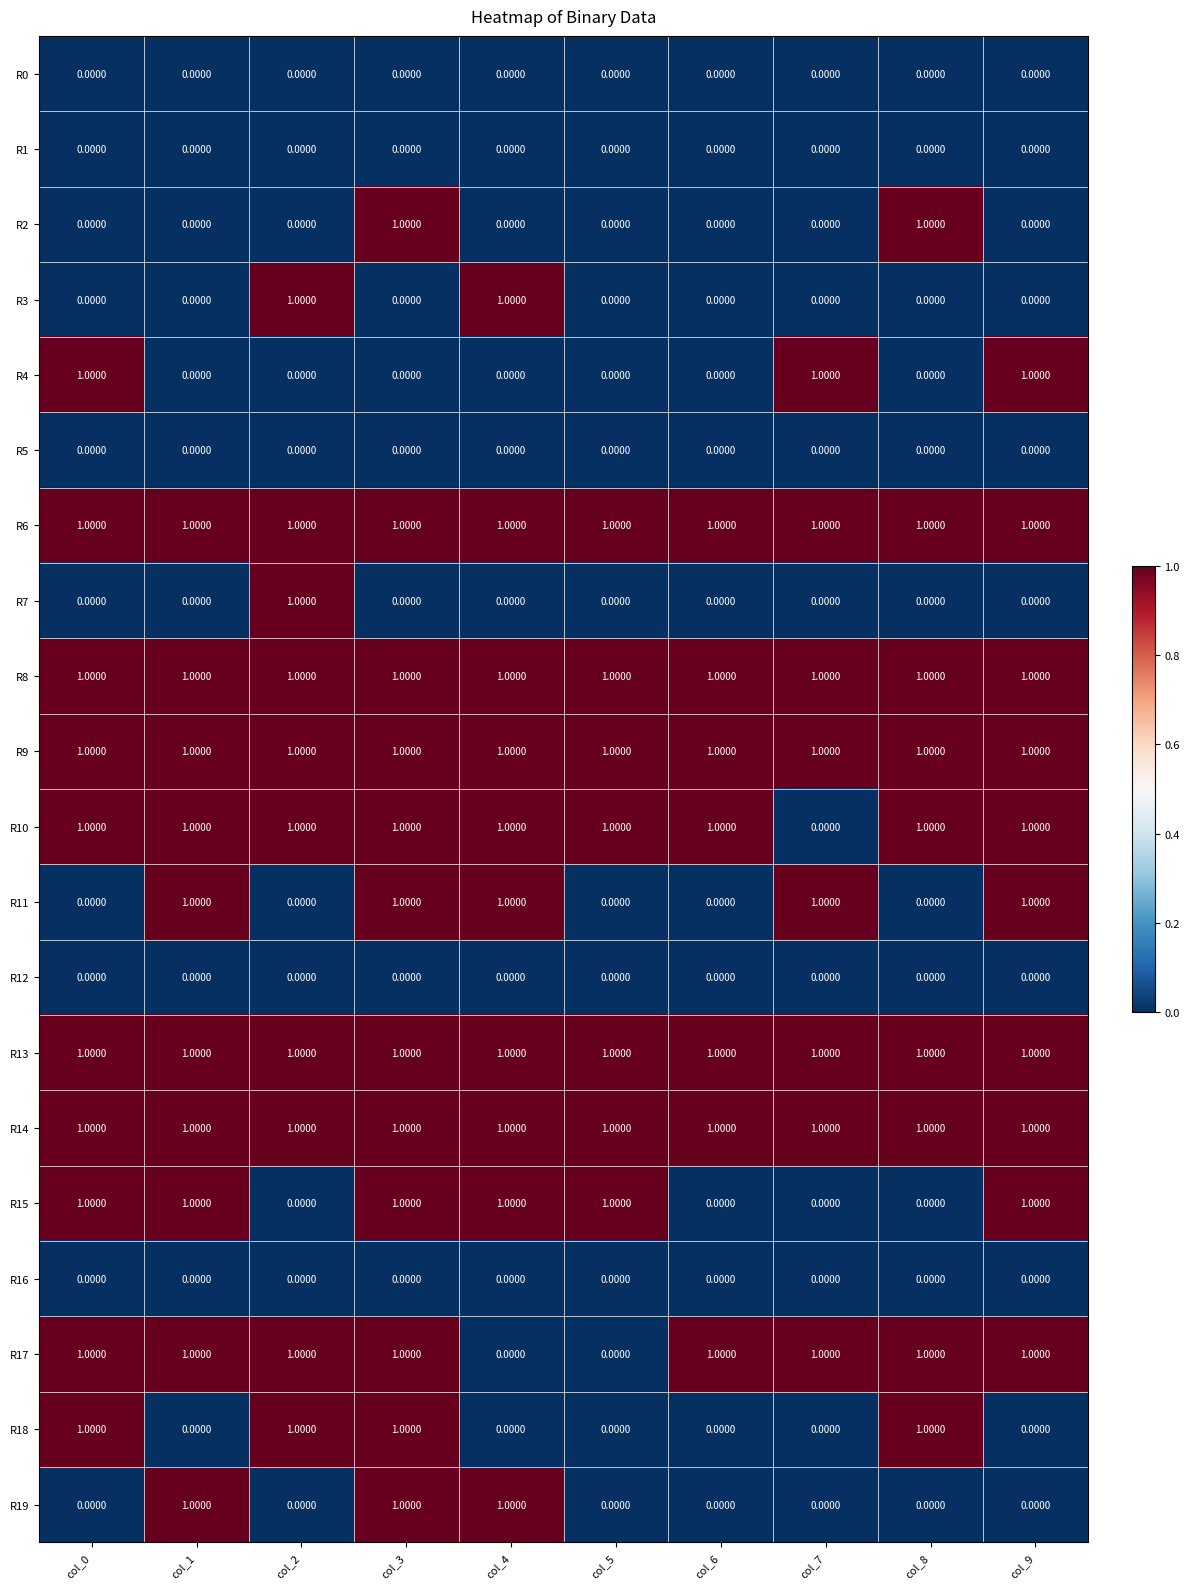

What is the sum of all R6 values?

10